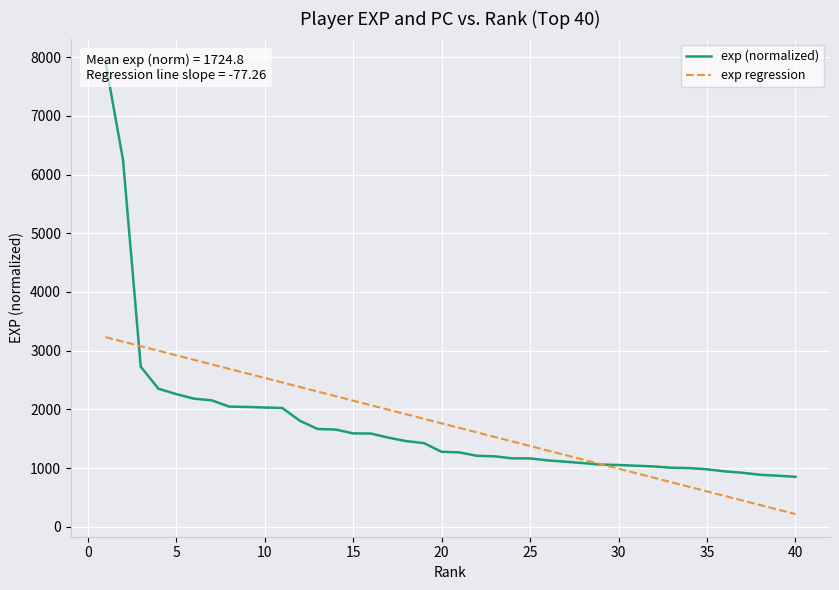

The value of exp regression at 5 is 2922.4. True or false?

True